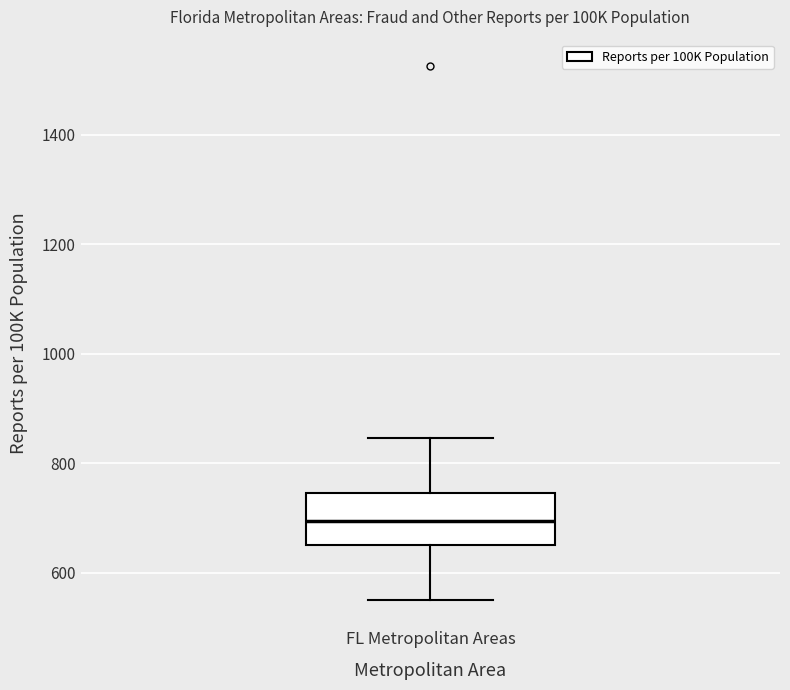

Where does the upper whisker of the box for FL Metropolitan Areas end on the y-axis? The values are not printed on the chart, so give them approximately, as read against the axis.

840